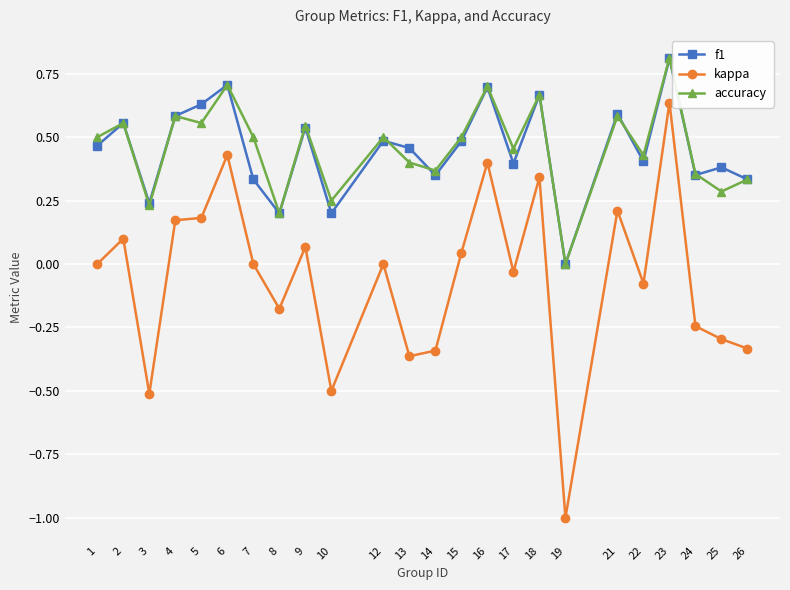

Which series changed the most between 6 and 12?

kappa